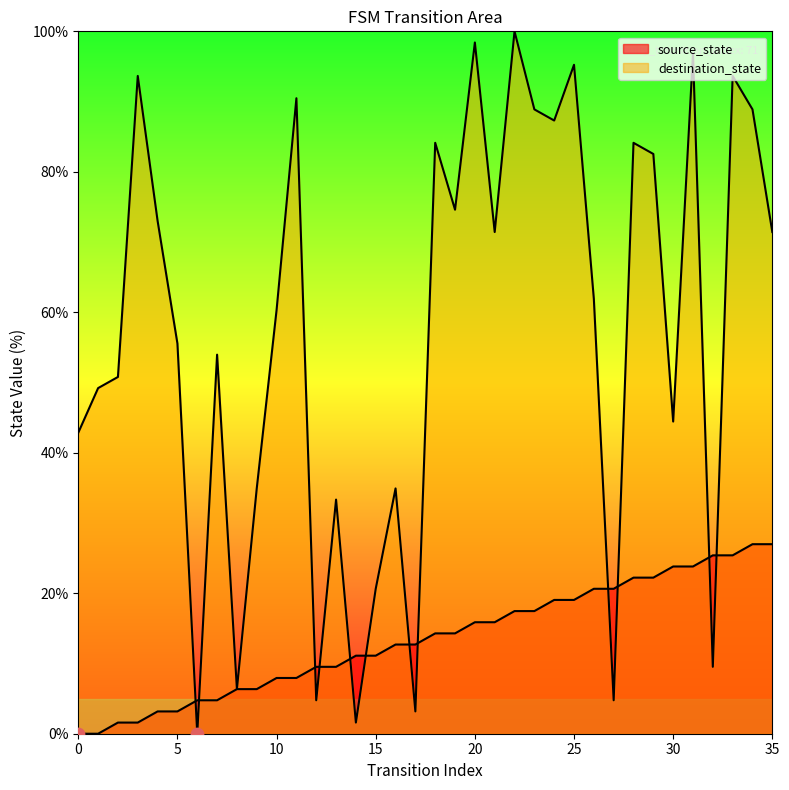

At how many categories does at least one series exceed 59?

19